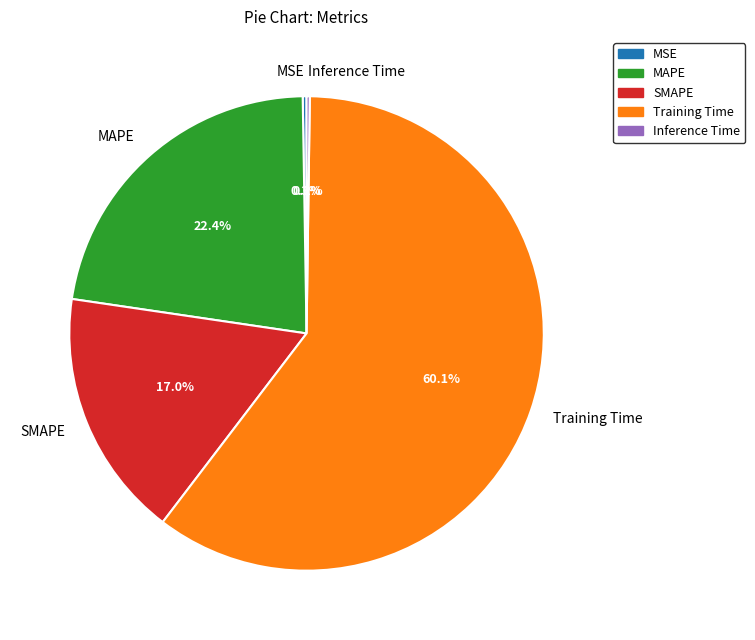

Is there a majority slice in this chart?

Yes